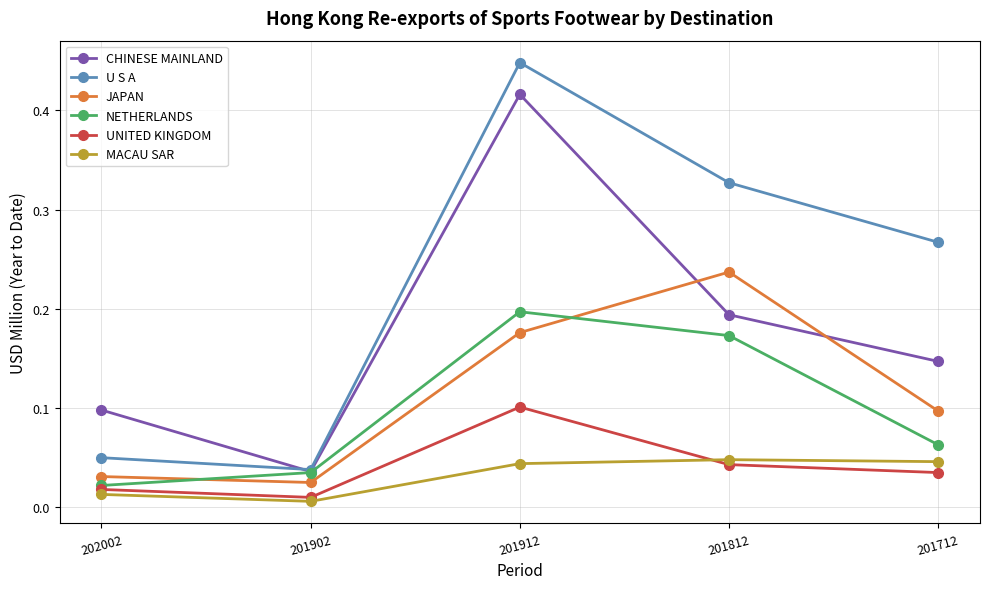

True or false: UNITED KINGDOM has a value of 0.1 at 201912.

True